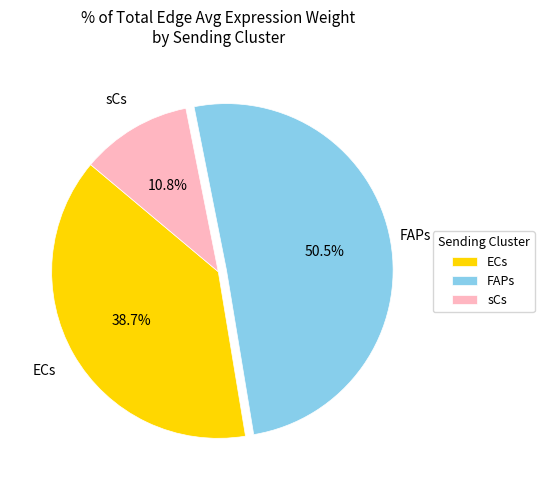

How many slices are in this pie chart?

3